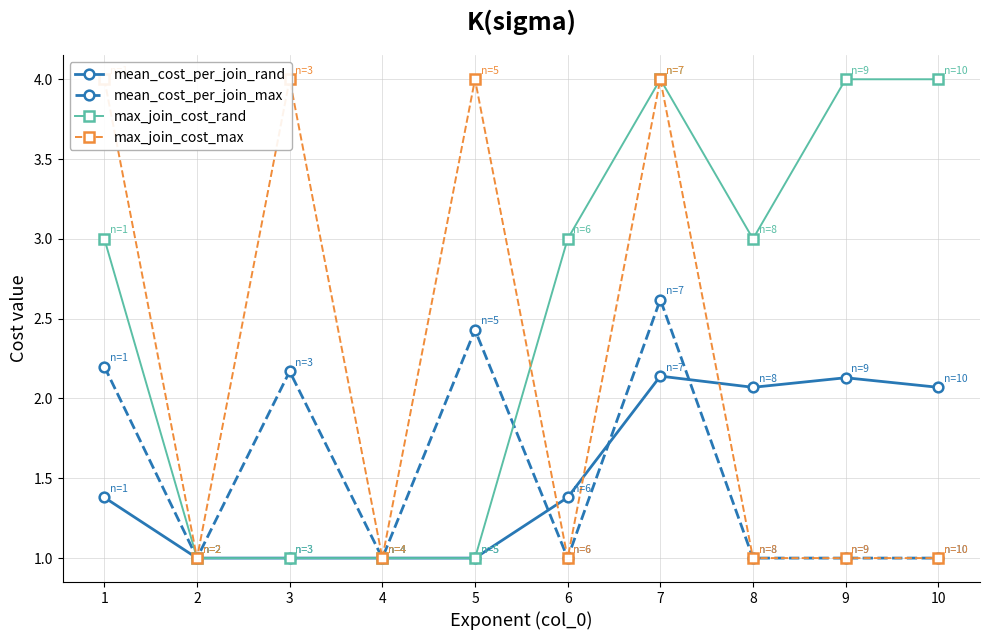

Which series has the largest total across all categories?

max_join_cost_rand